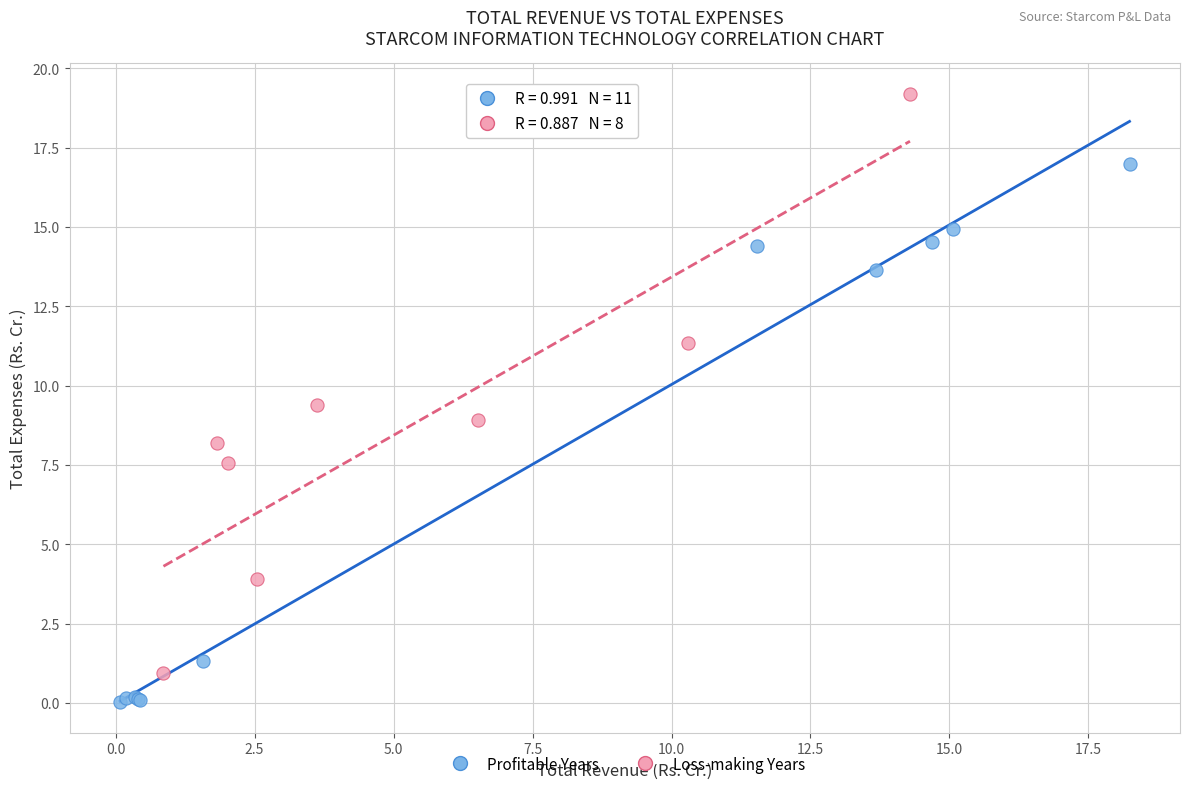

Which series contains the highest Y value?

Loss-making Years